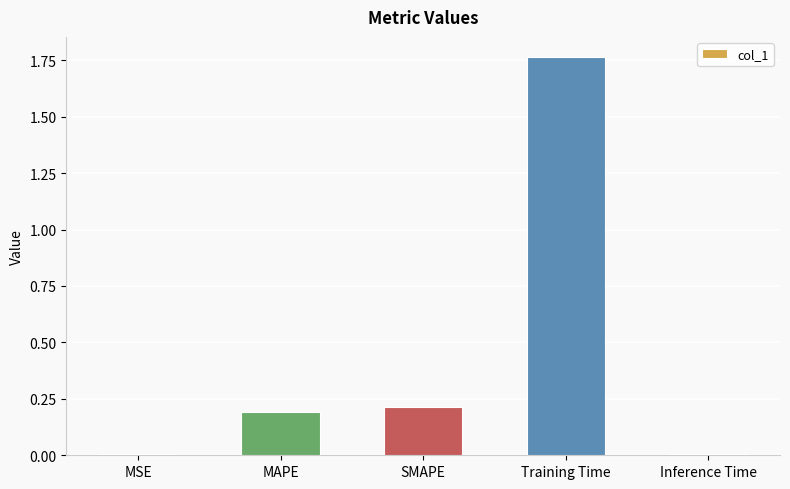

The chart shows a value of 0.1 at SMAPE. True or false?

False